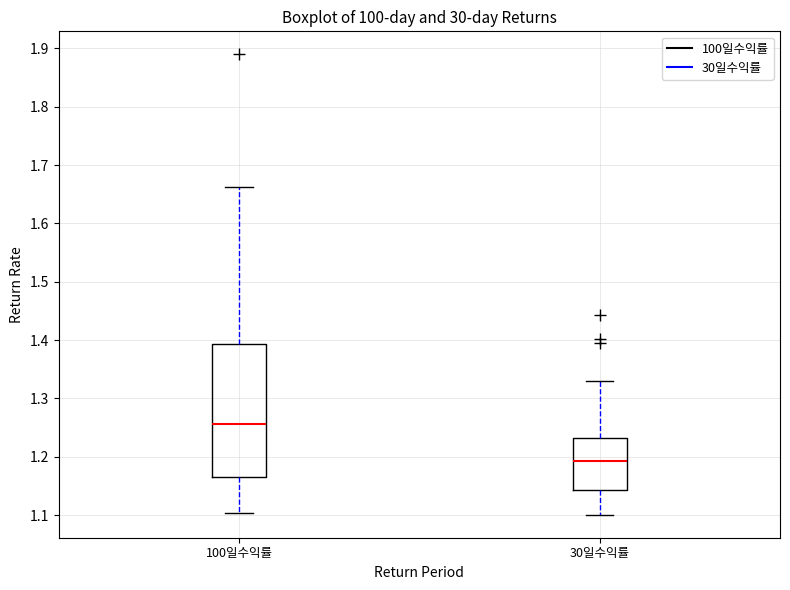

Where is the upper edge of the box for 30일수익률 on the y-axis? The values are not printed on the chart, so give them approximately, as read against the axis.

1.23